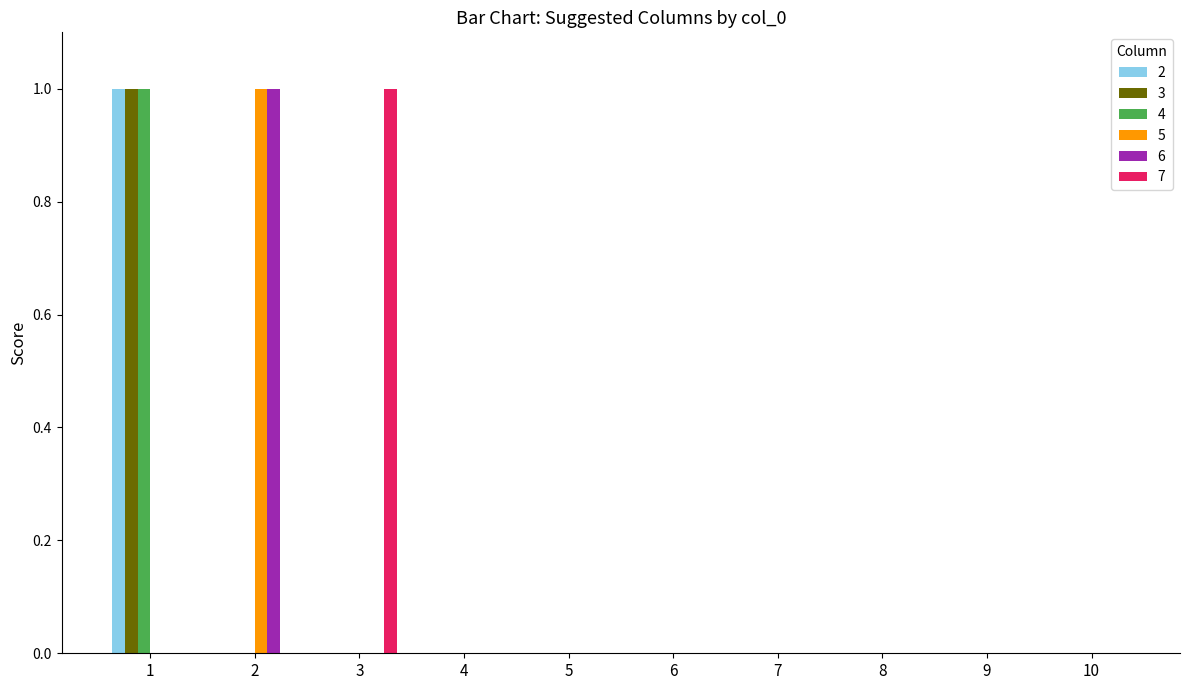

True or false: 2 has a value of 1 at 1.

True